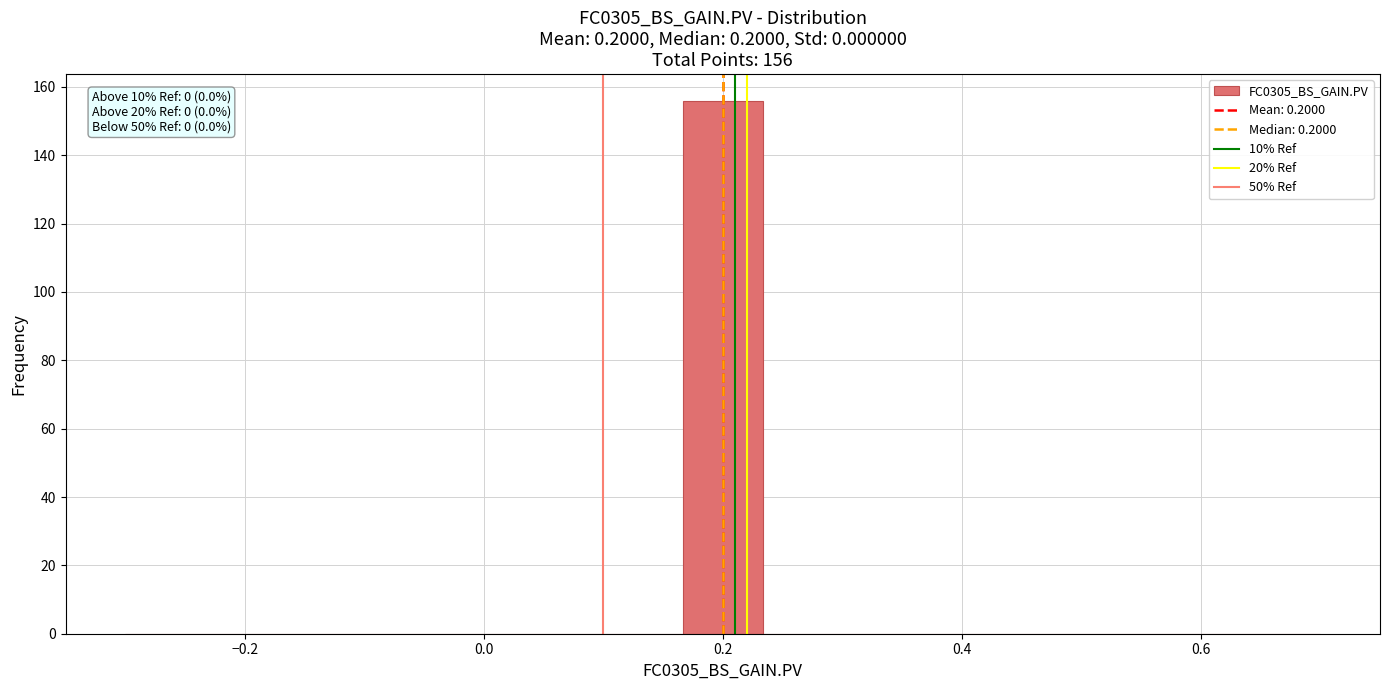

Read against the x-axis, roughly where is the centre of the tallest bar?

0.20